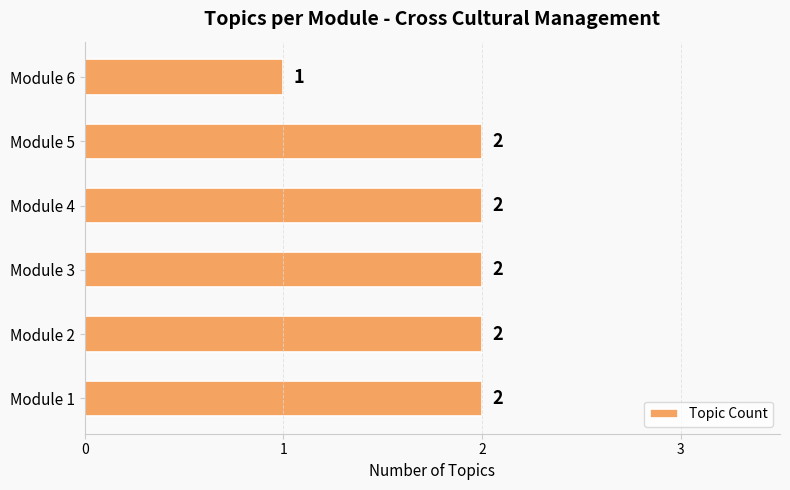

How many values are between 2 and 3?

5